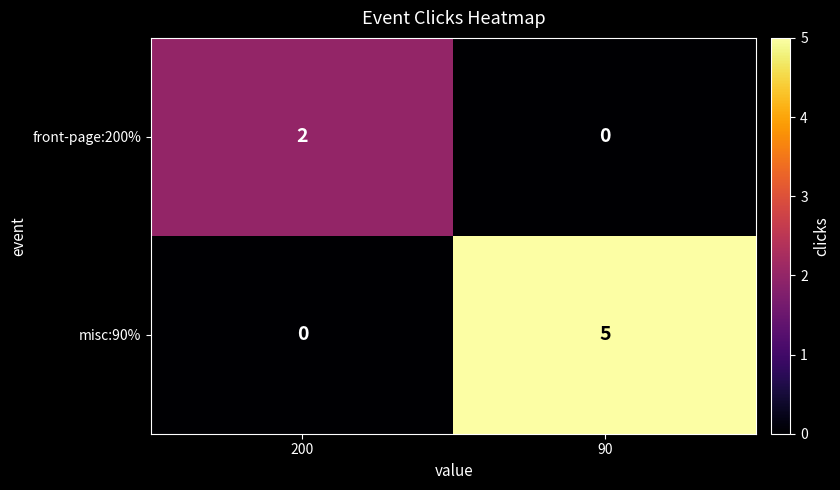

Rank the series at 200 from lowest to highest value.

misc:90%, front-page:200%